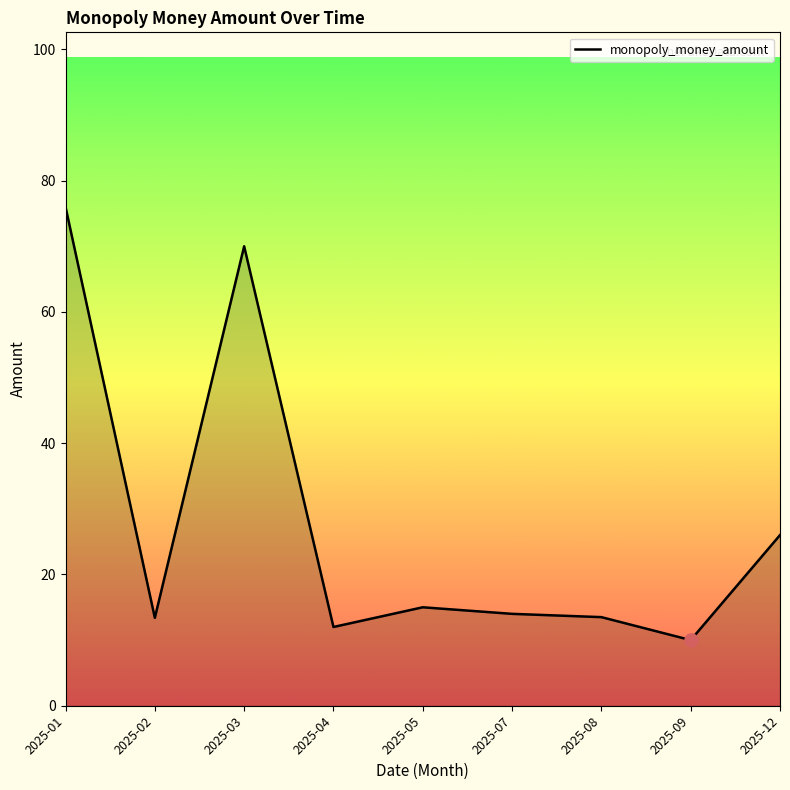

What is the ratio of the value at 2025-02 to the value at 2025-08?

1.0